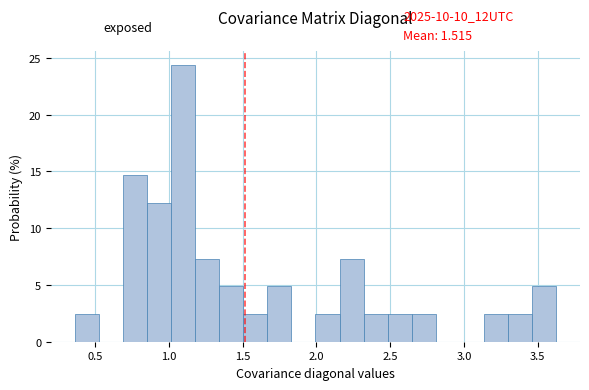

Around what value on the x-axis is the tallest bar? Give the approximate position of its centre, as read against the axis.

1.10